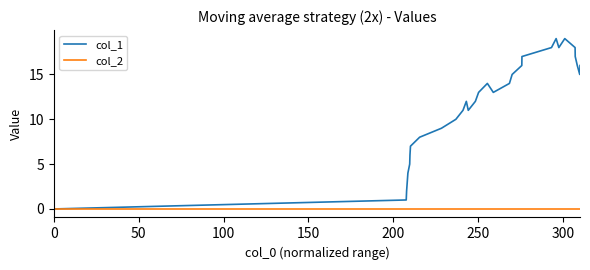

List the series in order of their overall mean, lowest first.

col_2, col_1